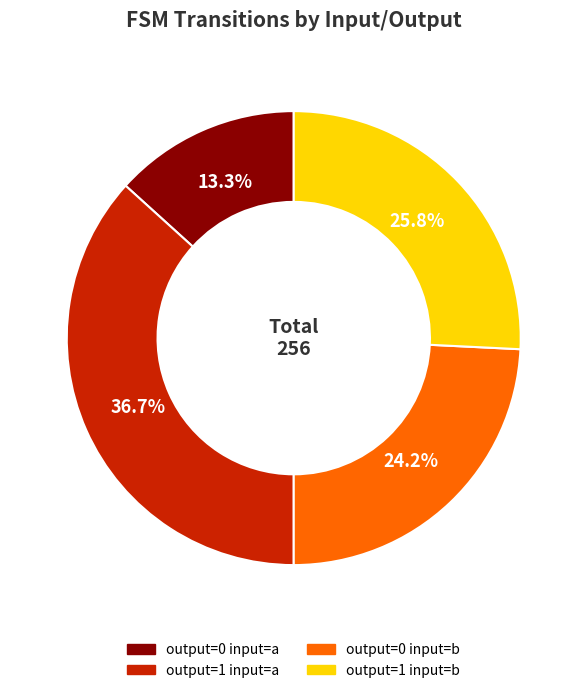

To the nearest percent, what portion does output=1 input=a represent?

37%